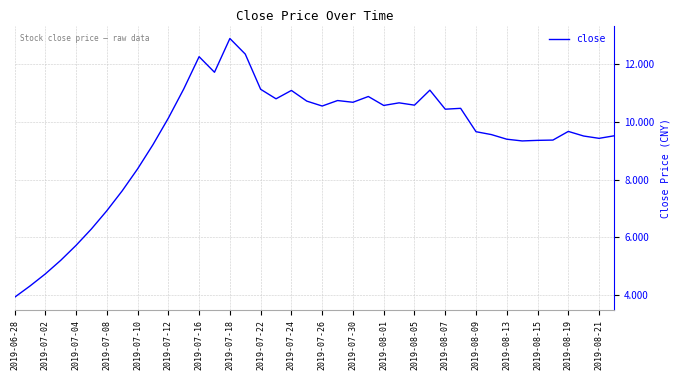

What is the maximum value shown in the chart?

12.9